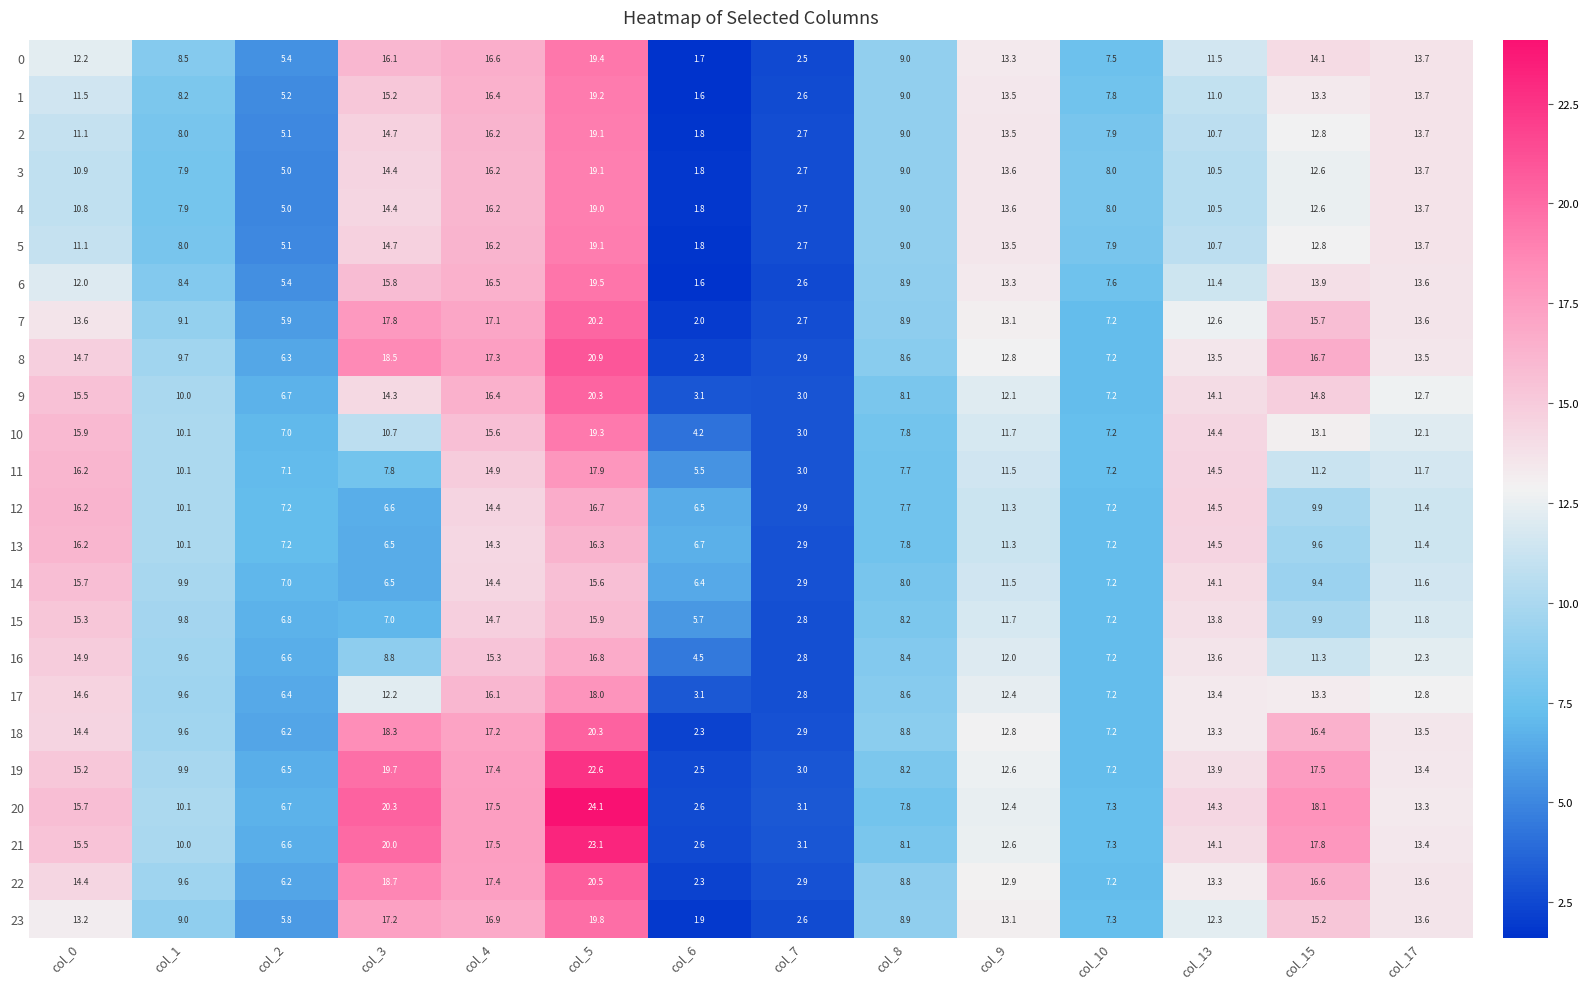

What is the spread (max minus min) of values at col_8?

1.3